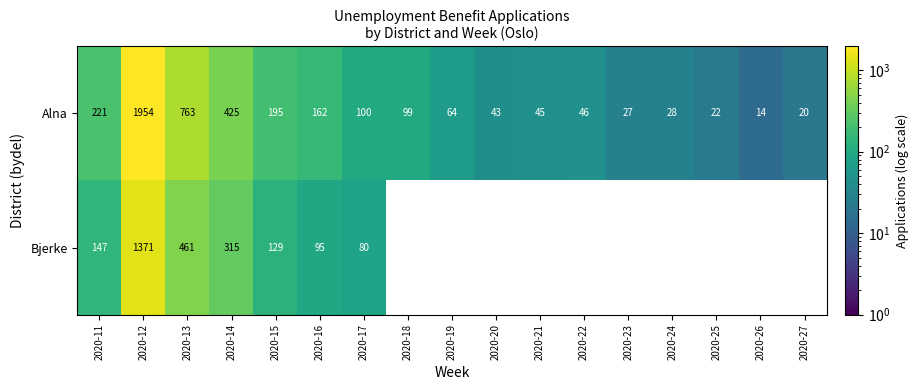

What is the difference between the Alna values at 2020-25 and 2020-22?

24